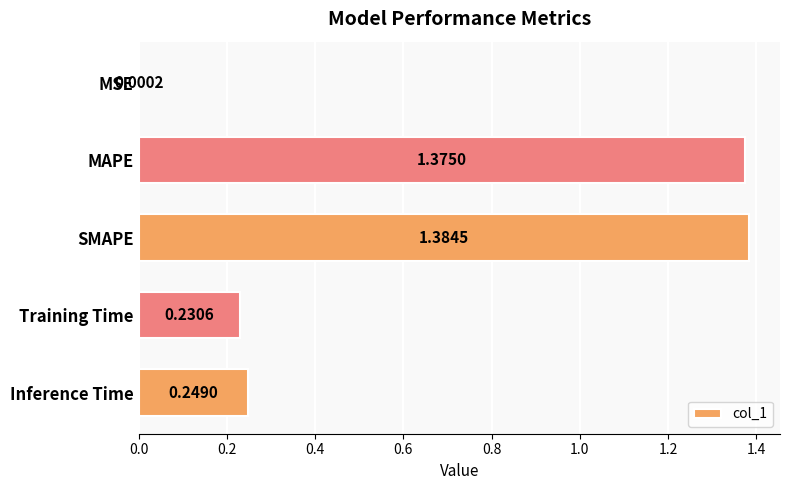

What is the change in value from MSE to Training Time?

+0.2